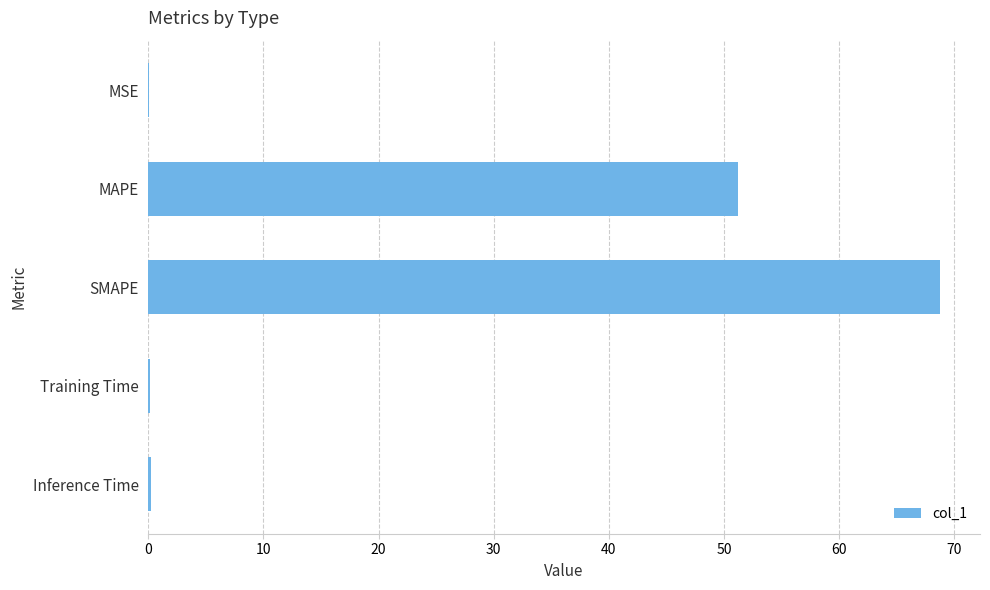

Is it true that the value at MAPE is 51.2?

True